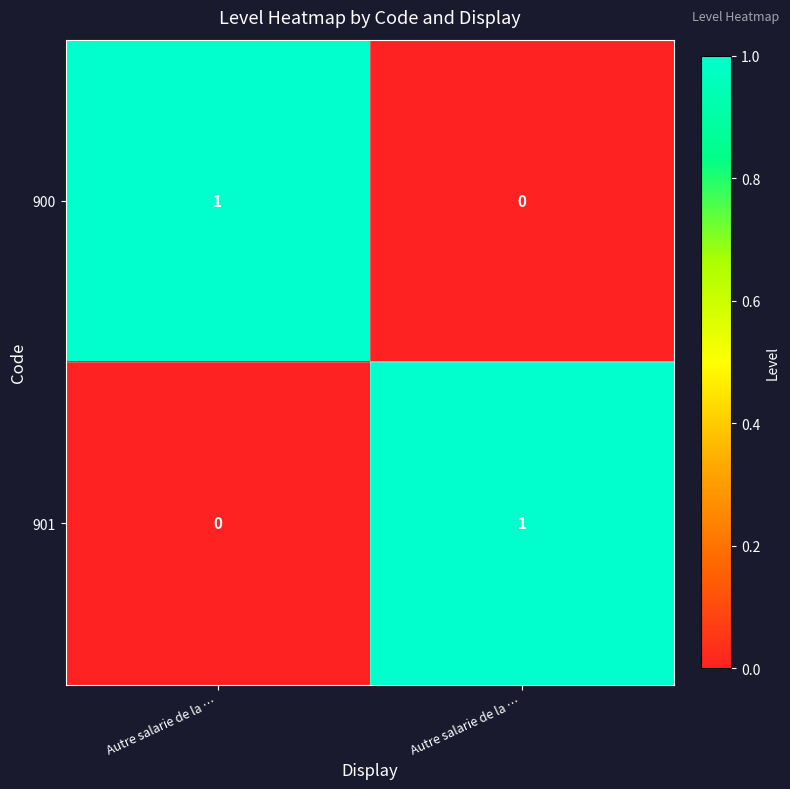

How many values in the 900 series are below 1?

1